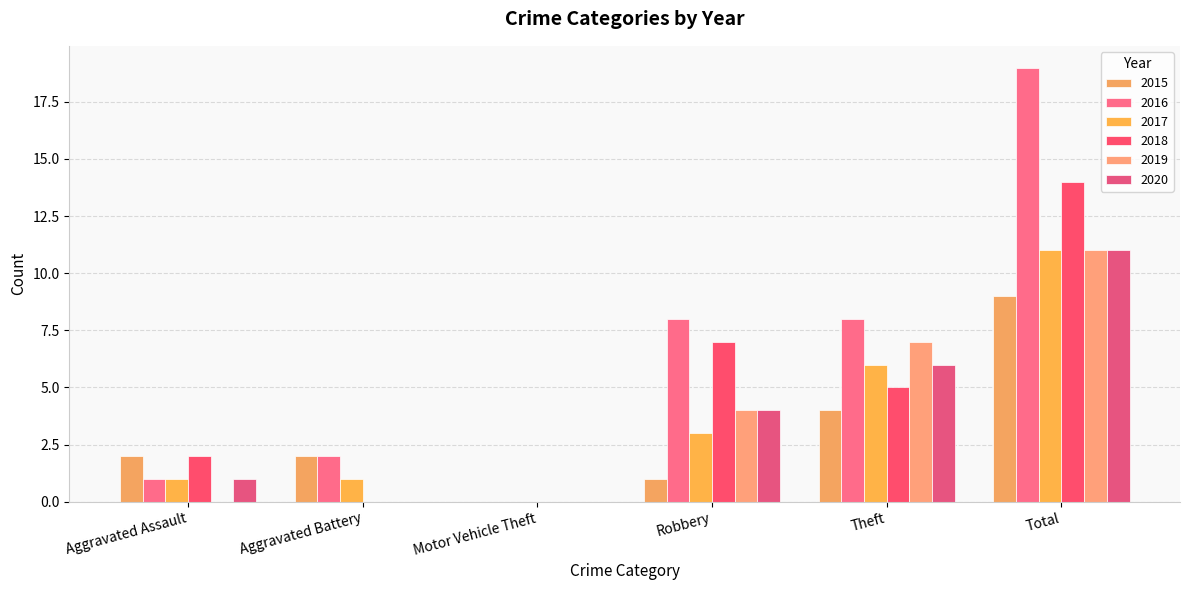

What is the difference between the second highest and second lowest values in the 2020 series?

6